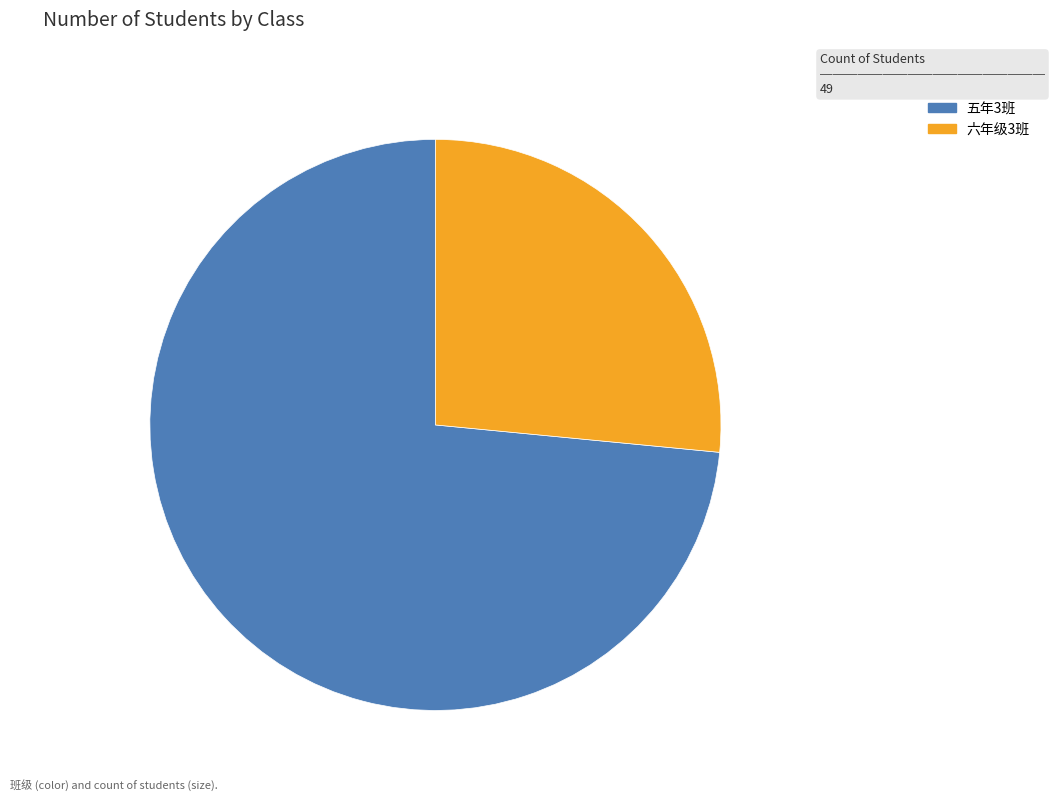

True or false: 五年3班 accounts for 85% of the total.

False